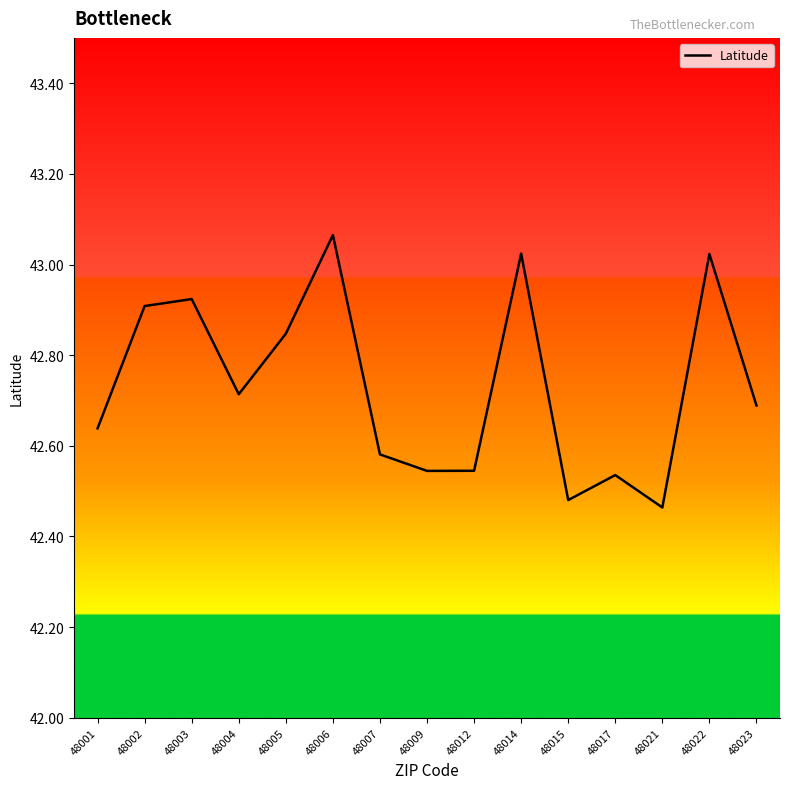

What is the difference between the maximum and minimum values?

0.6